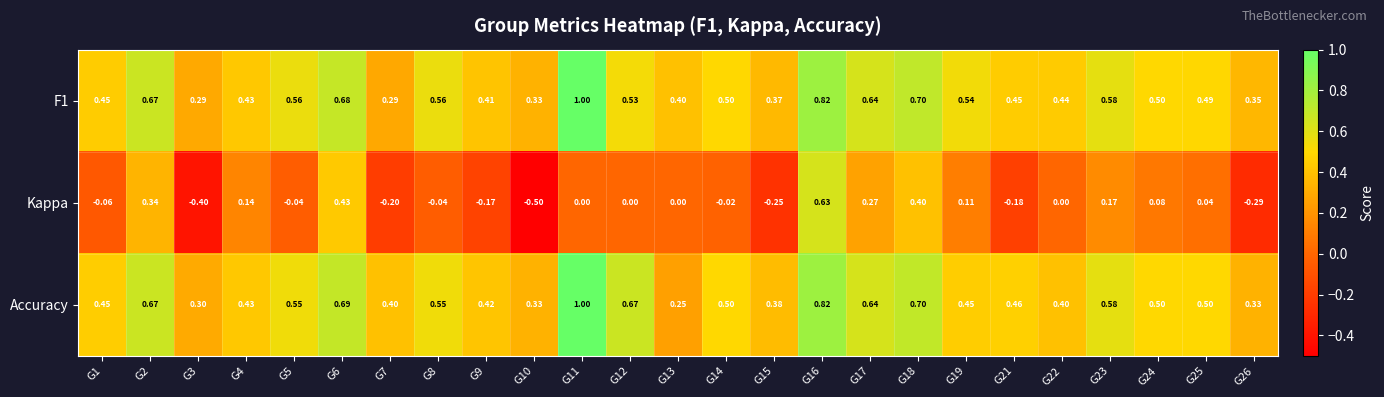

Is the value of F1 at G6 greater than the value of Accuracy at G15?

Yes